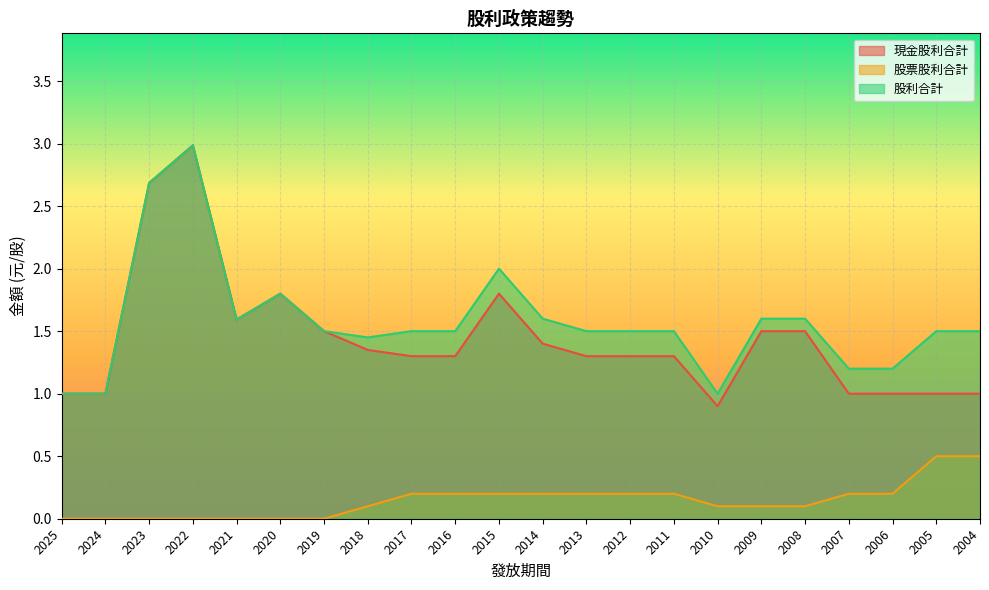

True or false: 現金股利合計 and 股利合計 cross at least once.

False